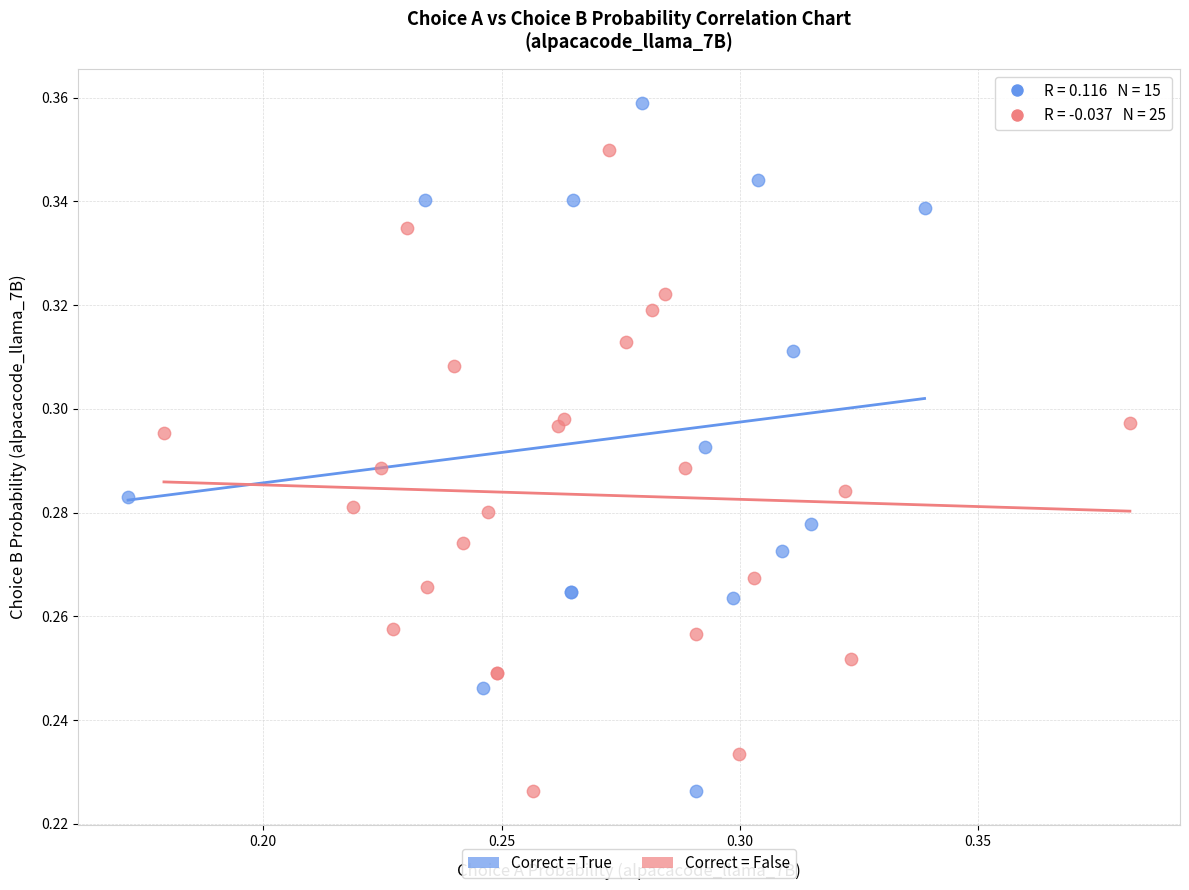

Which series has the widest spread of Y values?

Correct = True